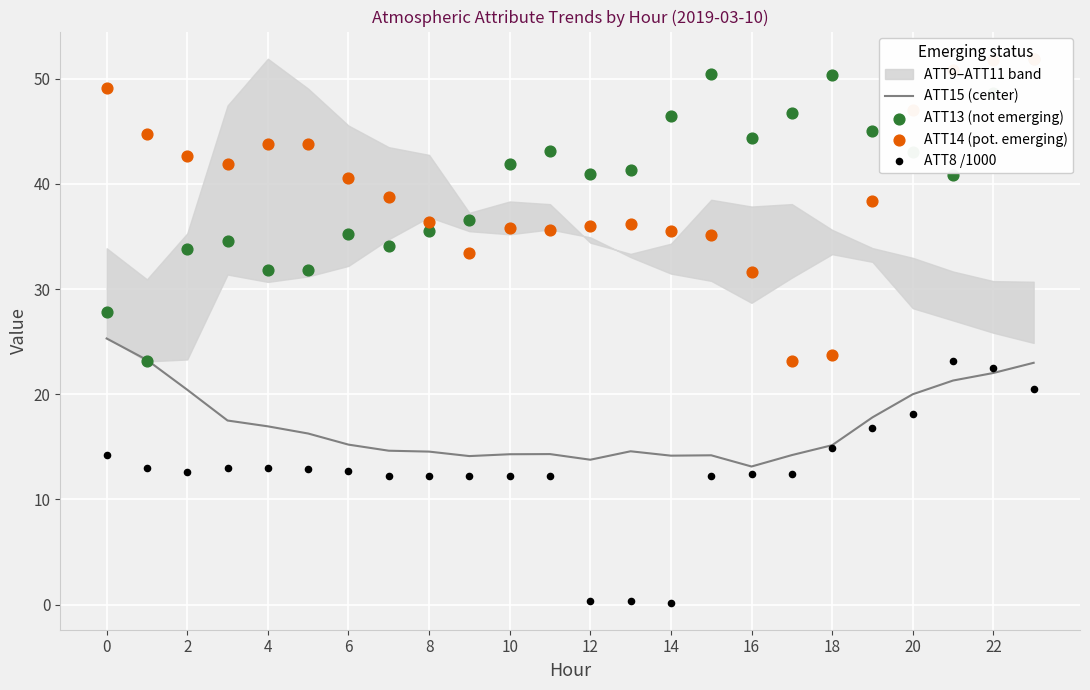

At how many categories does at least one series exceed 49?

6